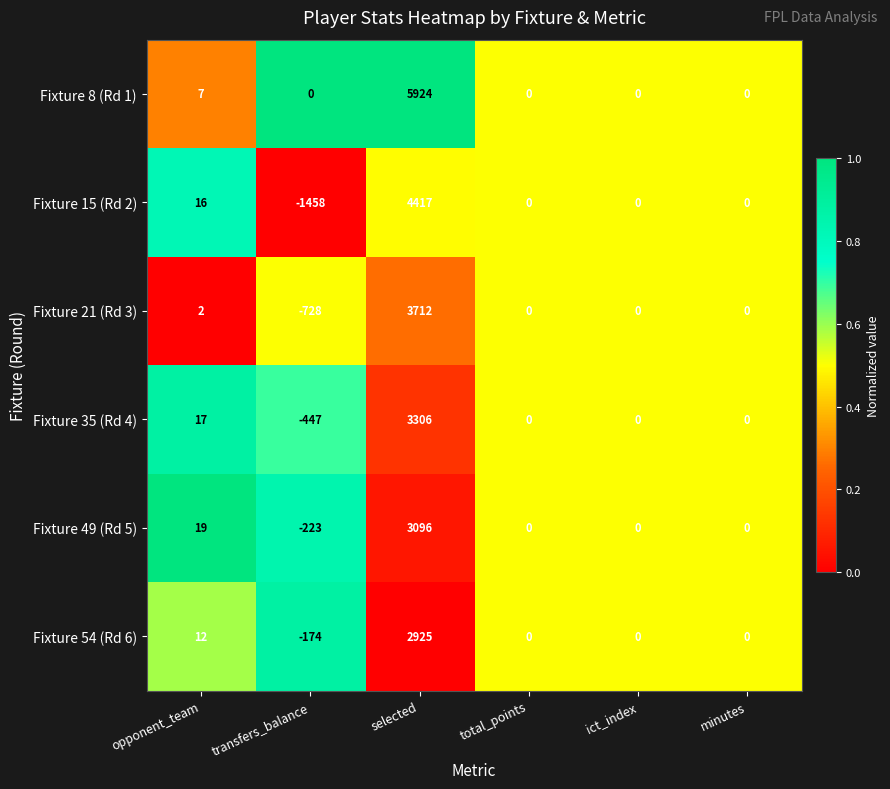

At which category is the sum across all series the highest?

selected